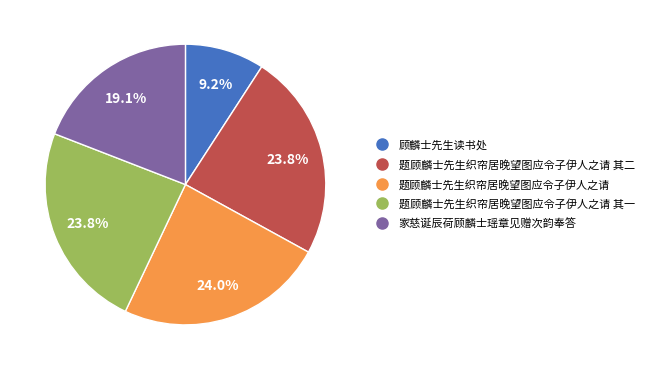

Is there a majority slice in this chart?

No